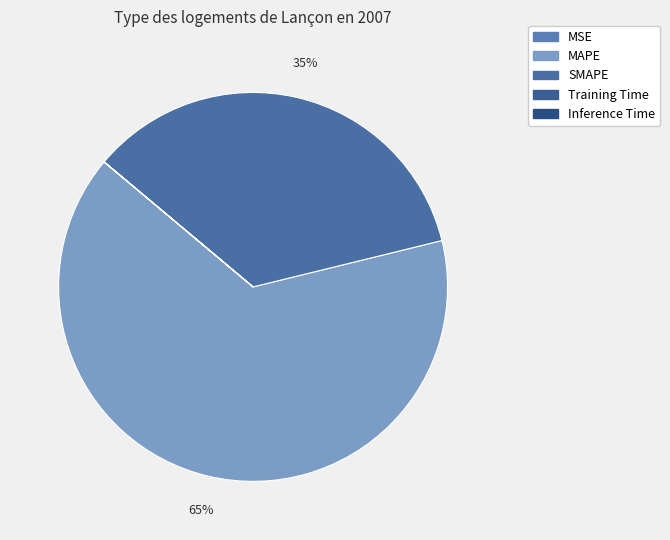

Rank the categories by value from lowest to highest.

Inference Time, Training Time, MSE, SMAPE, MAPE